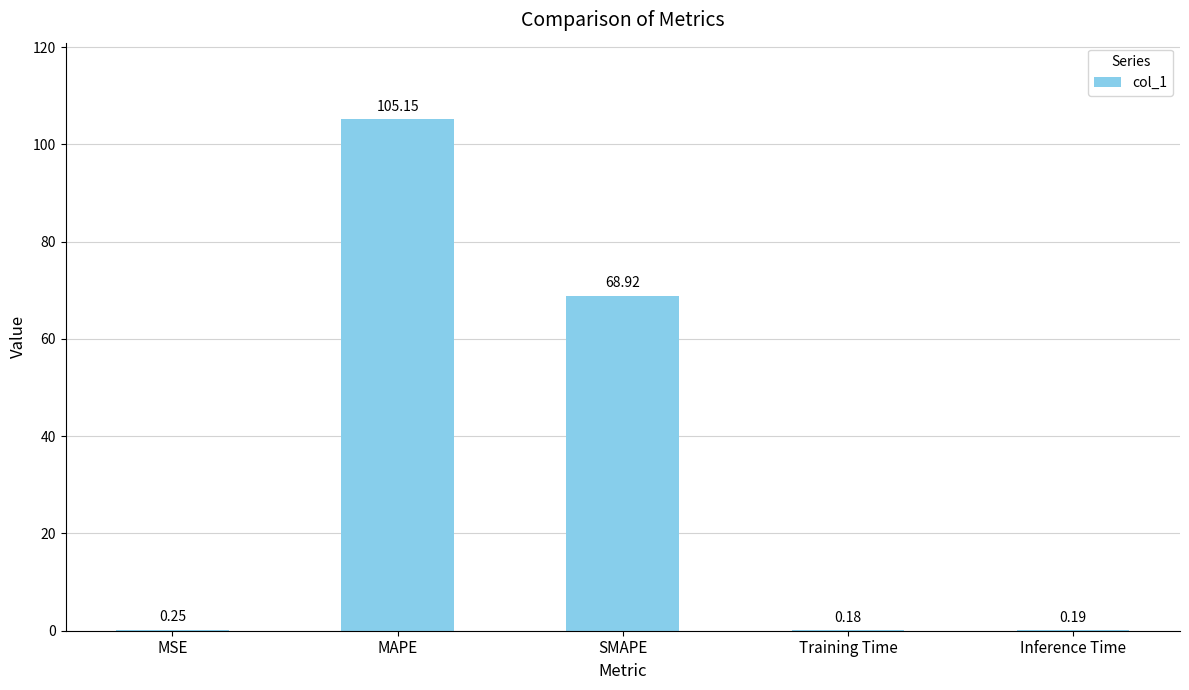

Count the number of categories in the chart.

5